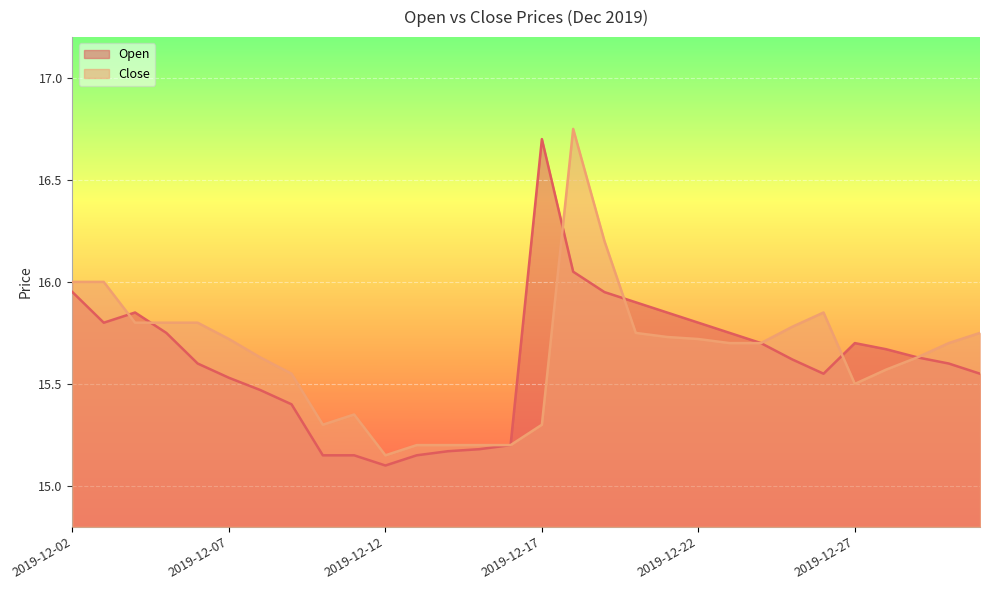

The value of Close at 2019-12-11 is 25.3. True or false?

False